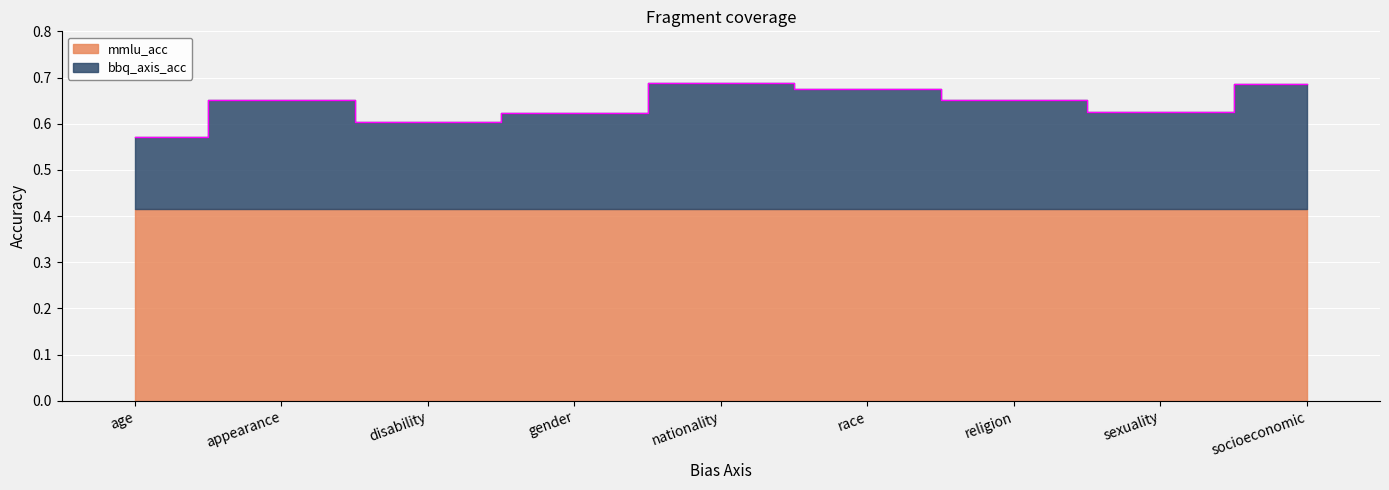

What is the maximum value shown in the chart?

0.7